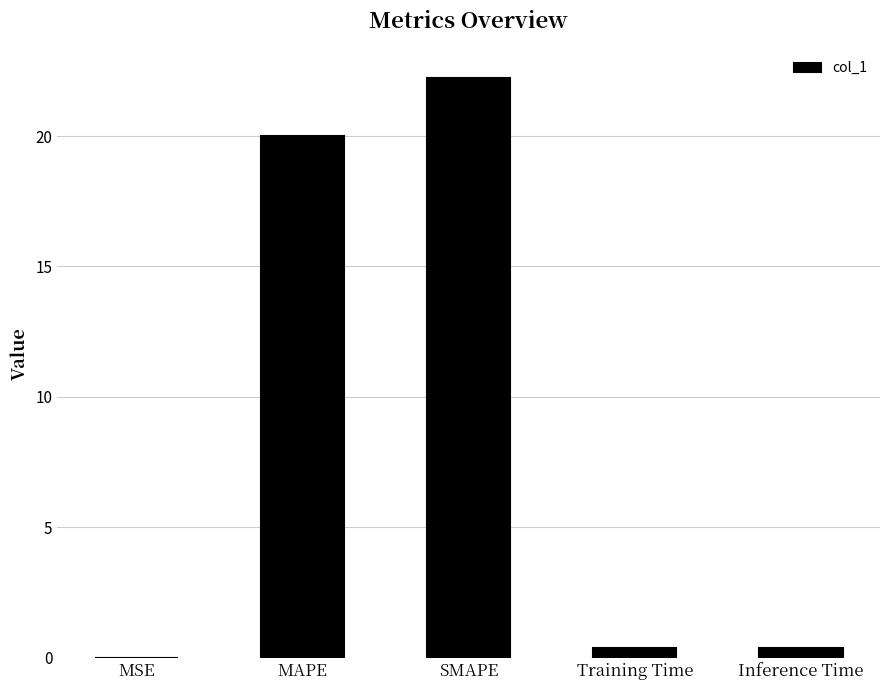

Which label corresponds to the largest value in the chart?

SMAPE